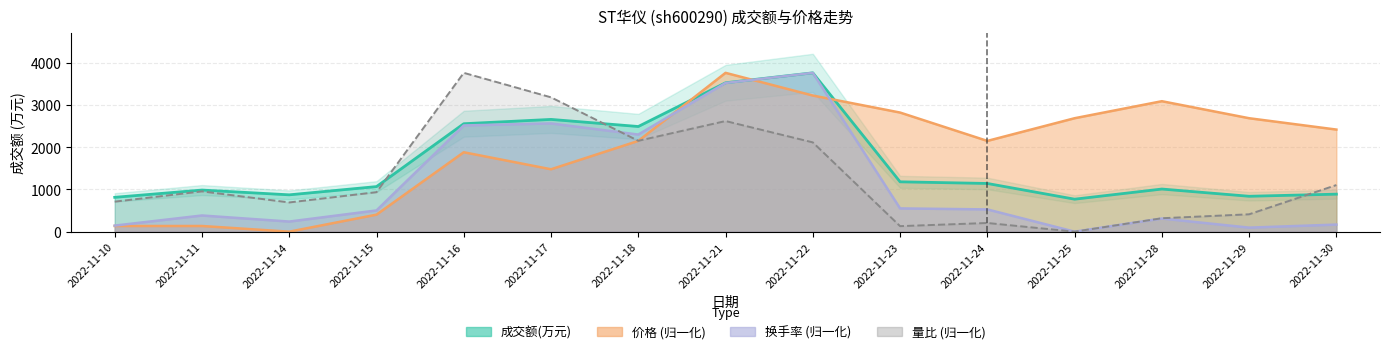

List the labels in order of 价格 value, largest first.

2022-11-21, 2022-11-22, 2022-11-28, 2022-11-23, 2022-11-25, 2022-11-29, 2022-11-30, 2022-11-18, 2022-11-24, 2022-11-16, 2022-11-17, 2022-11-15, 2022-11-10, 2022-11-11, 2022-11-14